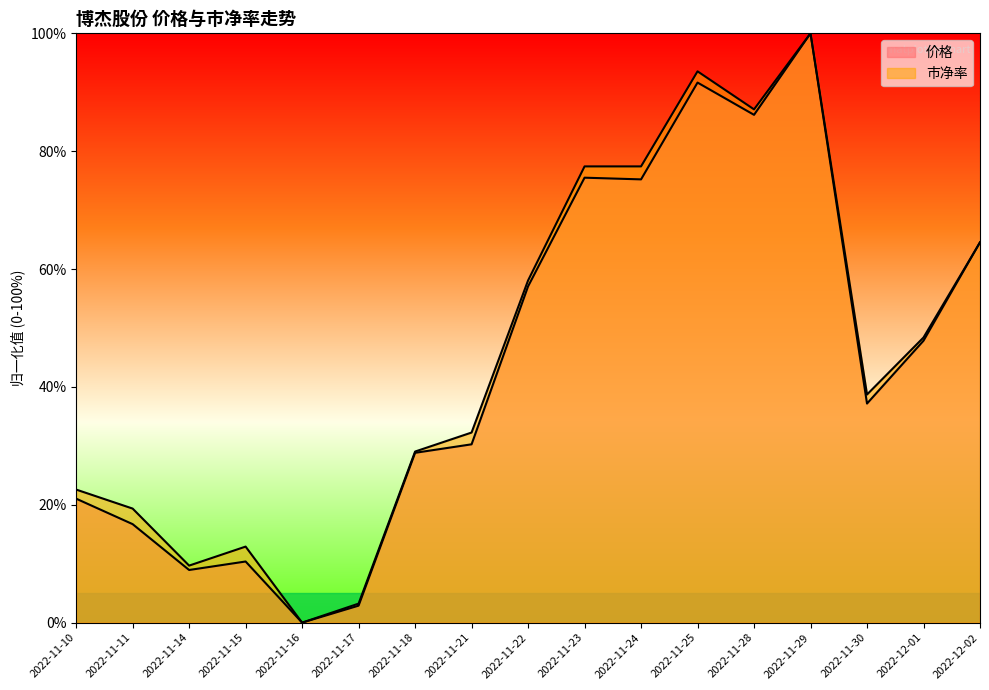

What is the label of the 11th point from the right?

2022-11-18